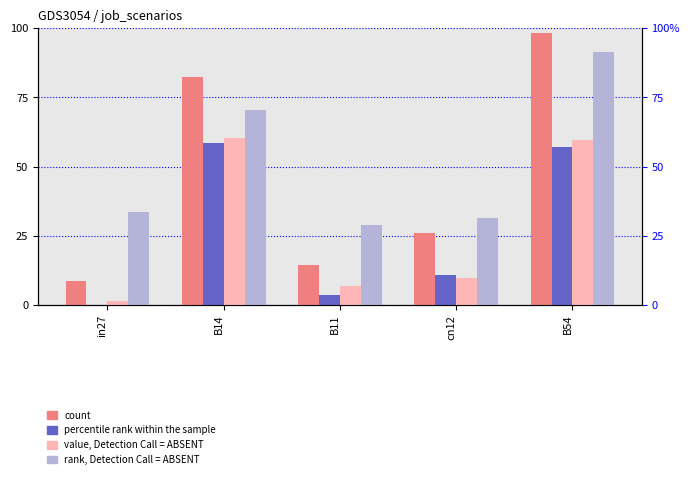

Reading right to left, transcribe all the data shown in this chart.

job253_scenario2_459: B54=1.0	cn12=0.3	B11=0.1	B14=0.8	in27=0.1
job255_scenario0_462: B54=0.6	cn12=0.1	B11=0.0	B14=0.6	in27=0.0
job258_scenario0_467: B54=0.6	cn12=0.1	B11=0.1	B14=0.6	in27=0.0
job263_scenario1_481: B54=0.9	cn12=0.3	B11=0.3	B14=0.7	in27=0.3